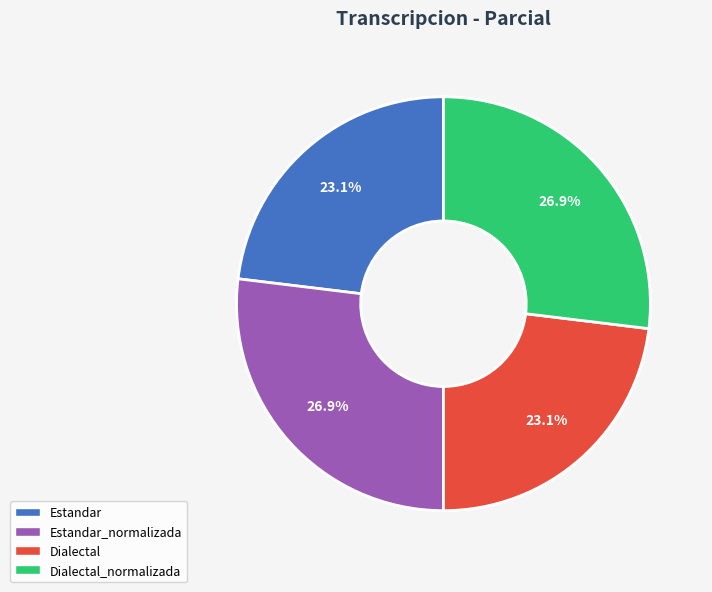

Is Estandar_normalizada the majority of the pie?

No